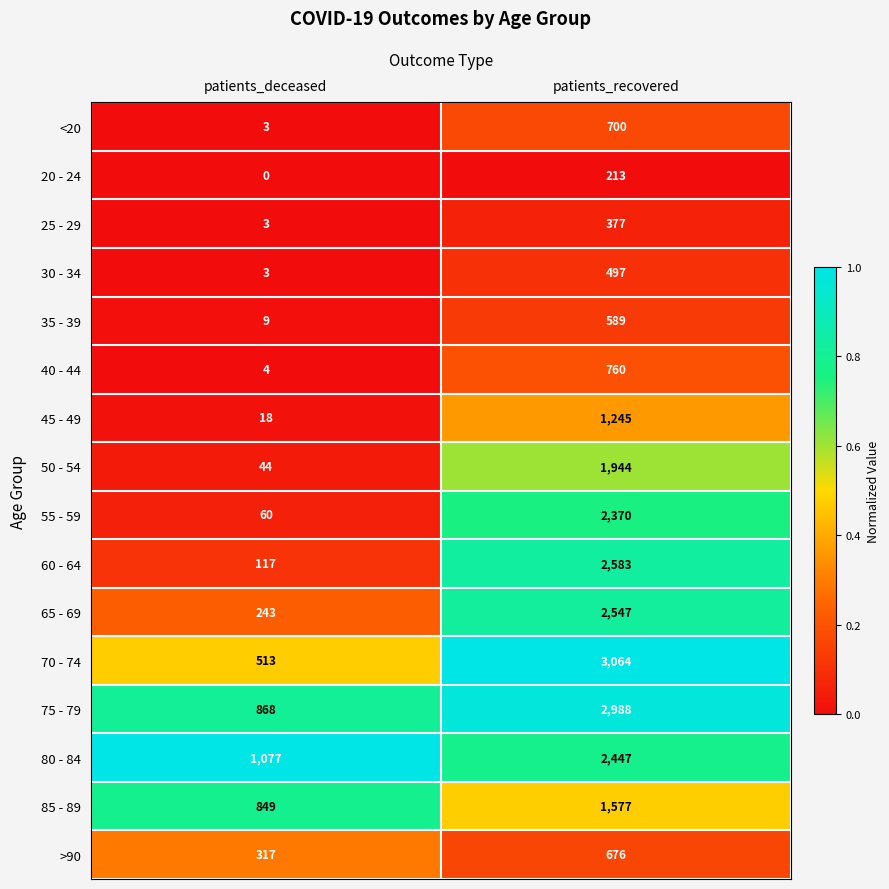

Count the number of data series in this chart.

16